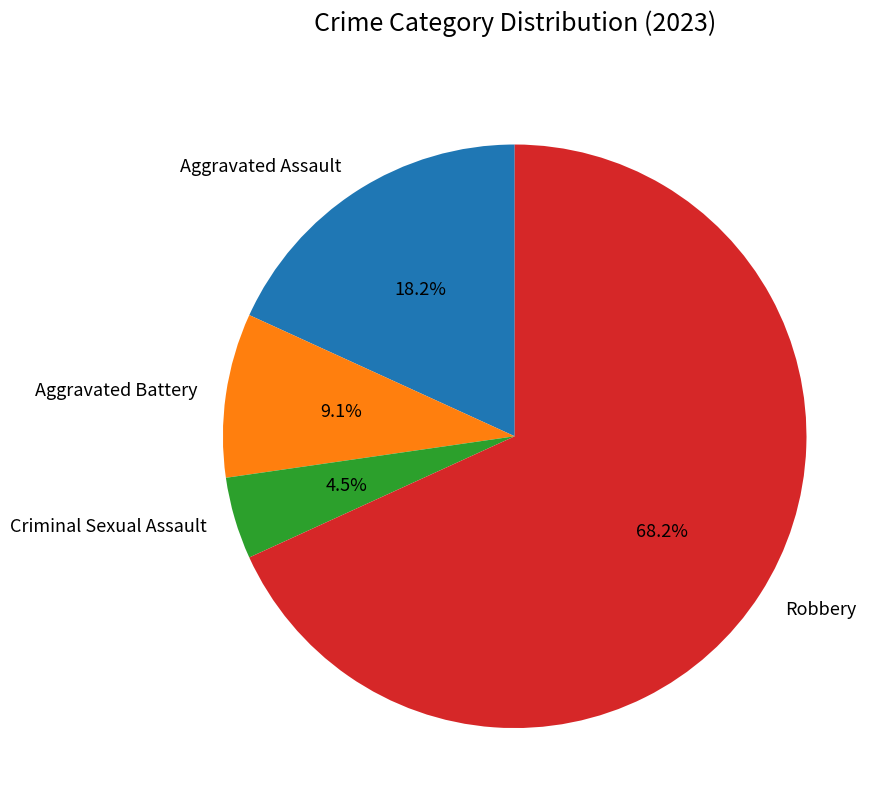

To the nearest percent, what portion does Aggravated Battery represent?

9%